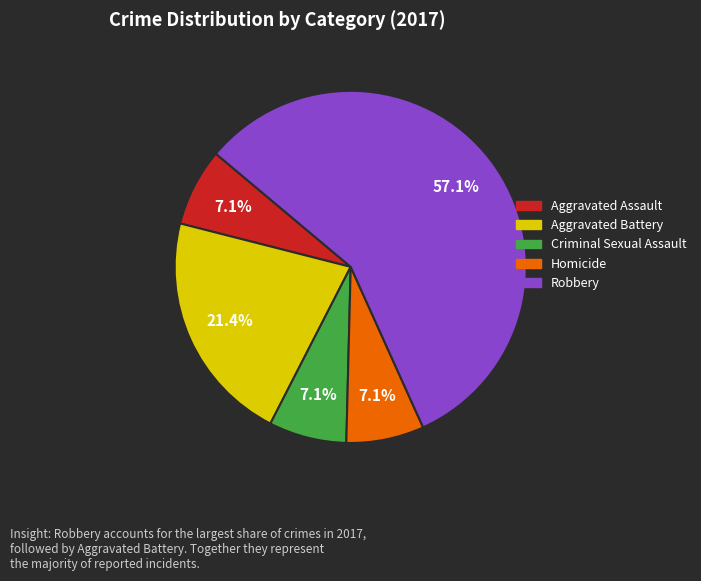

What is the majority slice?

Robbery